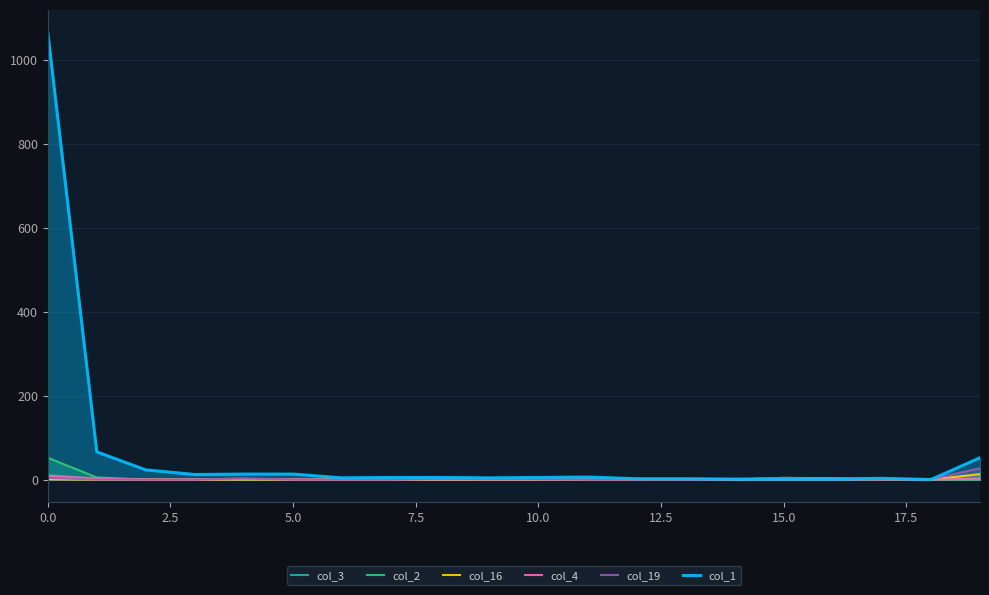

The col_2 series shows 0 at 5.0. True or false?

True